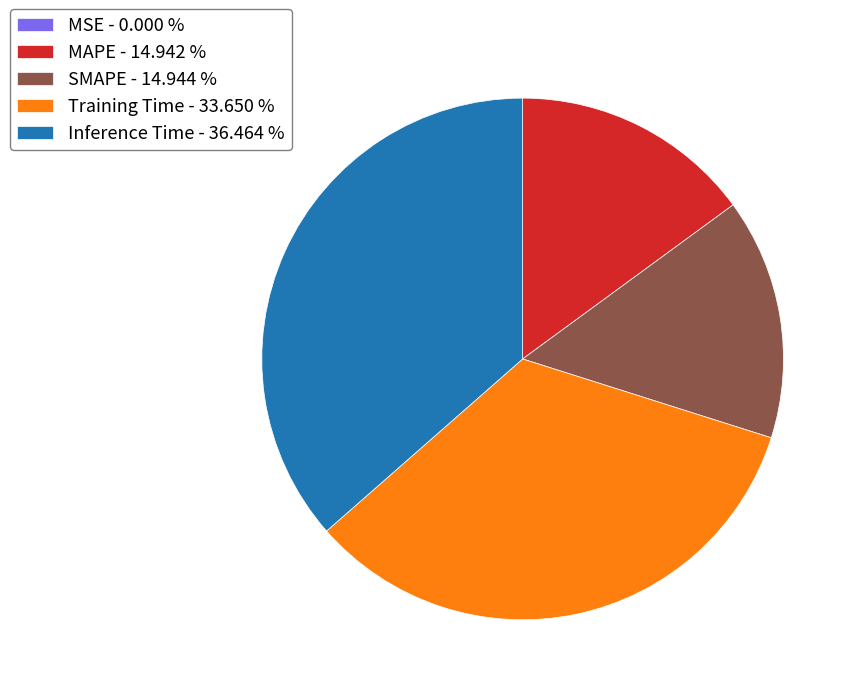

Is there a majority slice in this chart?

No